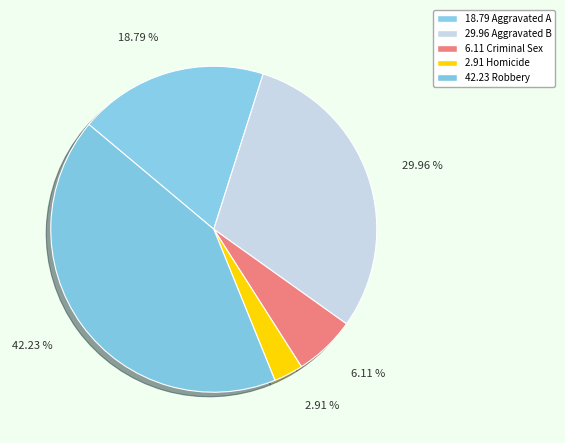

To the nearest percent, what is the average slice percentage?

20%